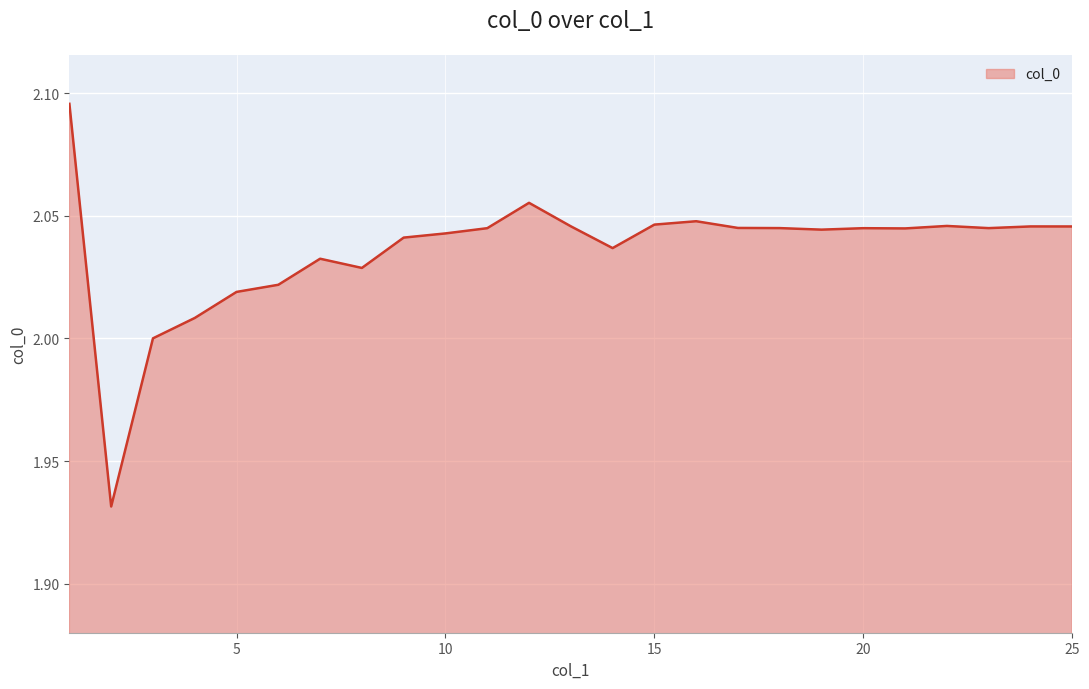

Which label corresponds to the smallest value in the chart?

2